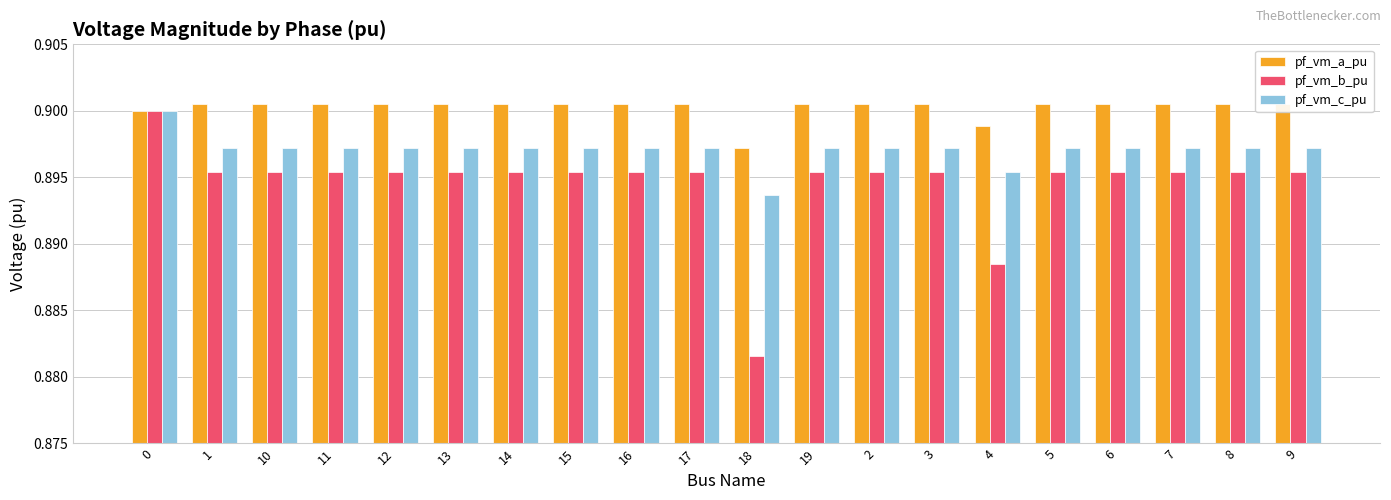

Is it true that pf_vm_a_pu equals 0.2 at 3?

False